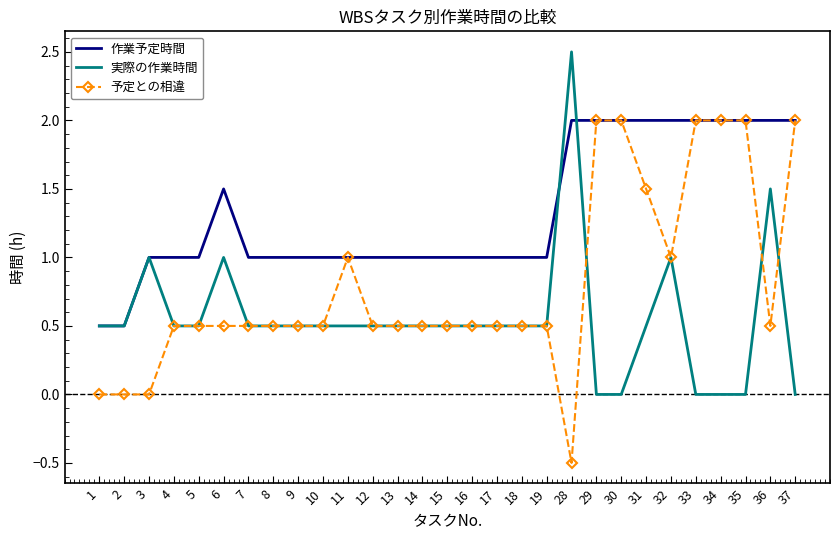

What is the difference between the highest and lowest values at 33?

2.0